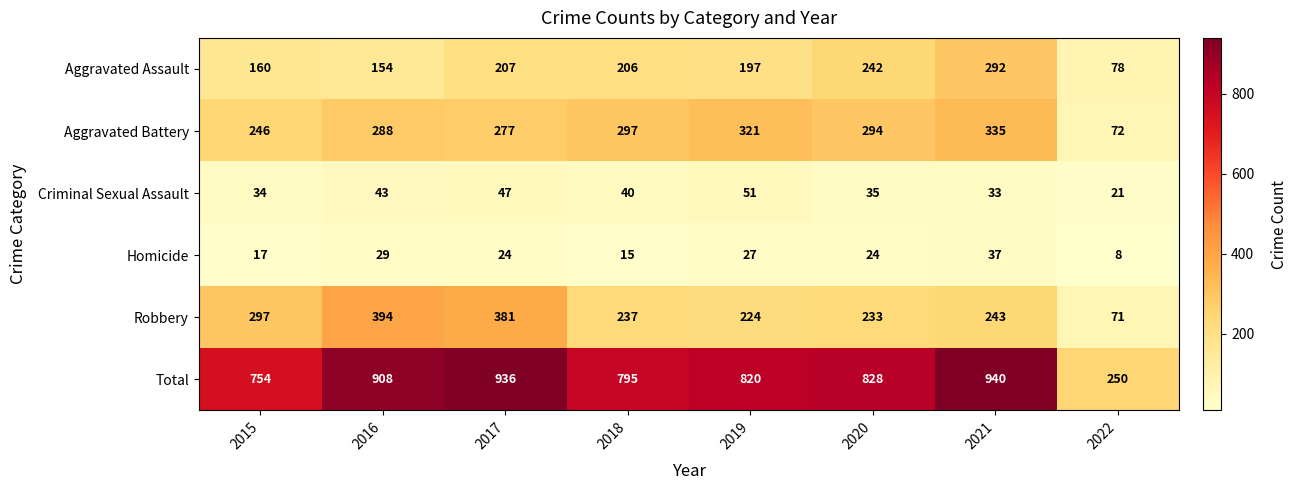

Rank the series by their maximum value, from highest to lowest.

Total, Robbery, Aggravated Battery, Aggravated Assault, Criminal Sexual Assault, Homicide